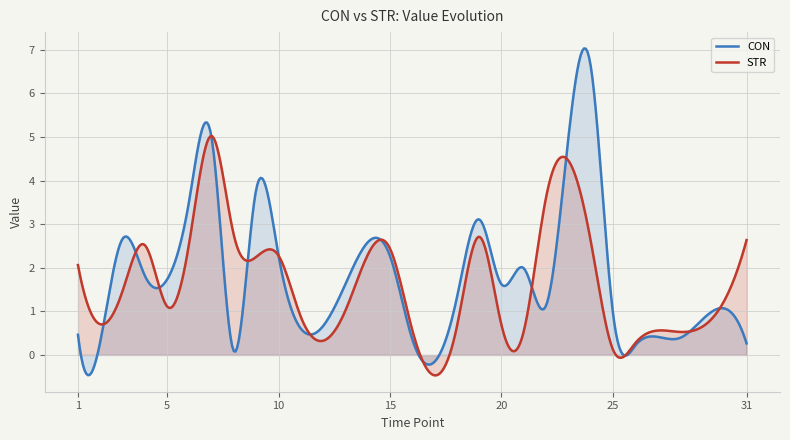

How many lines are shown in the chart?

2